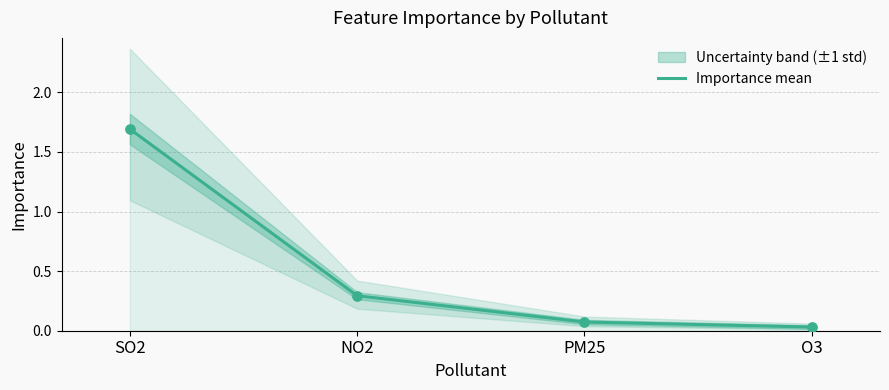

Between PM25 and NO2, which is larger?

NO2